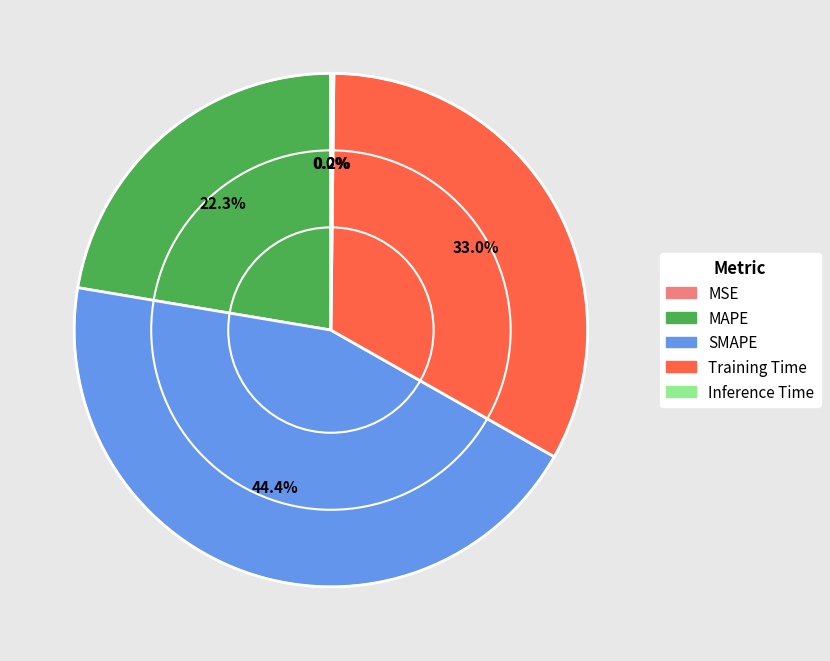

Do SMAPE and MAPE together represent more than half of the pie?

Yes